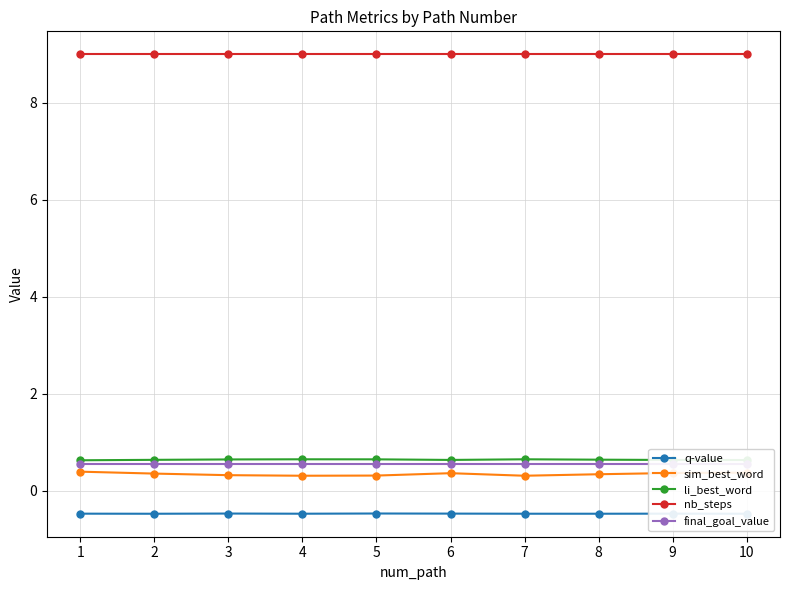

What is the total value across all series at 1?

10.1